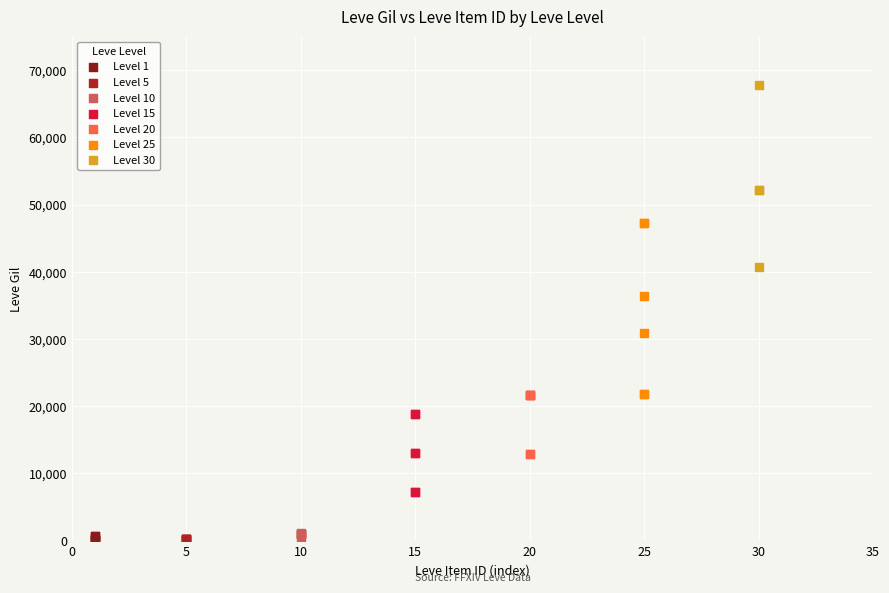

Which series reaches the maximum Y coordinate?

Level 30